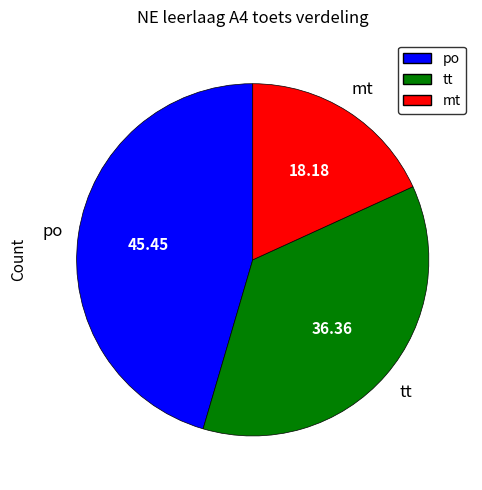

Is there any slice that represents more than half of the pie?

No